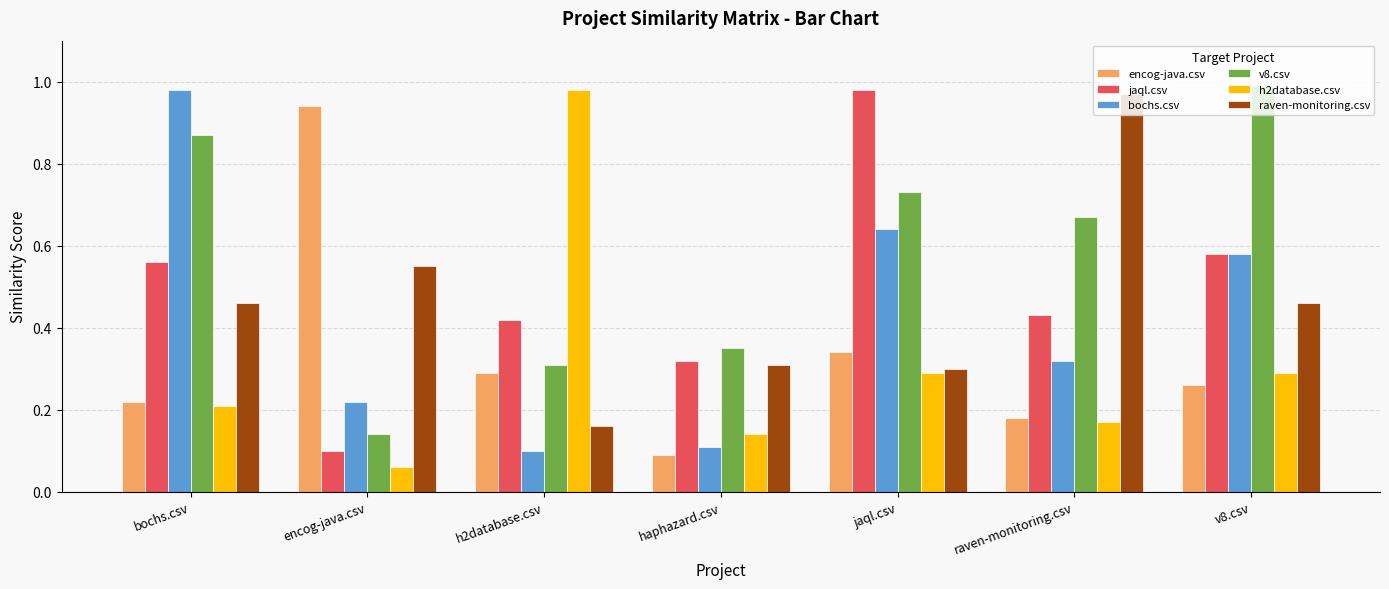

Where is h2database.csv nearest to the value 0?

encog-java.csv